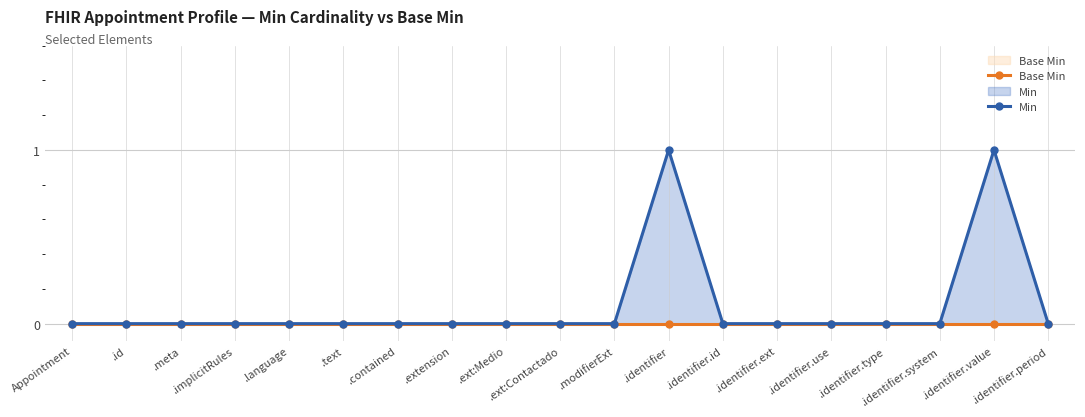

Reading left to right, extract all data points from this chart.

Base Min: Appointment=0	.id=0	.meta=0	.implicitRules=0	.language=0	.text=0	.contained=0	.extension=0	.ext:Medio=0	.ext:Contactado=0	.modifierExt=0	.identifier=0	.identifier.id=0	.identifier.ext=0	.identifier.use=0	.identifier.type=0	.identifier.system=0	.identifier.value=0	.identifier.period=0
Min: Appointment=0	.id=0	.meta=0	.implicitRules=0	.language=0	.text=0	.contained=0	.extension=0	.ext:Medio=0	.ext:Contactado=0	.modifierExt=0	.identifier=1	.identifier.id=0	.identifier.ext=0	.identifier.use=0	.identifier.type=0	.identifier.system=0	.identifier.value=1	.identifier.period=0